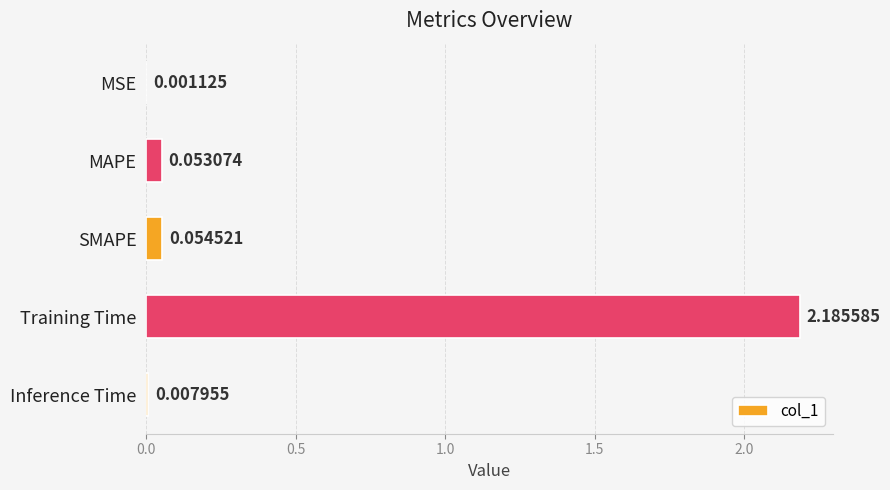

Where is the data nearest to the value 1?

SMAPE